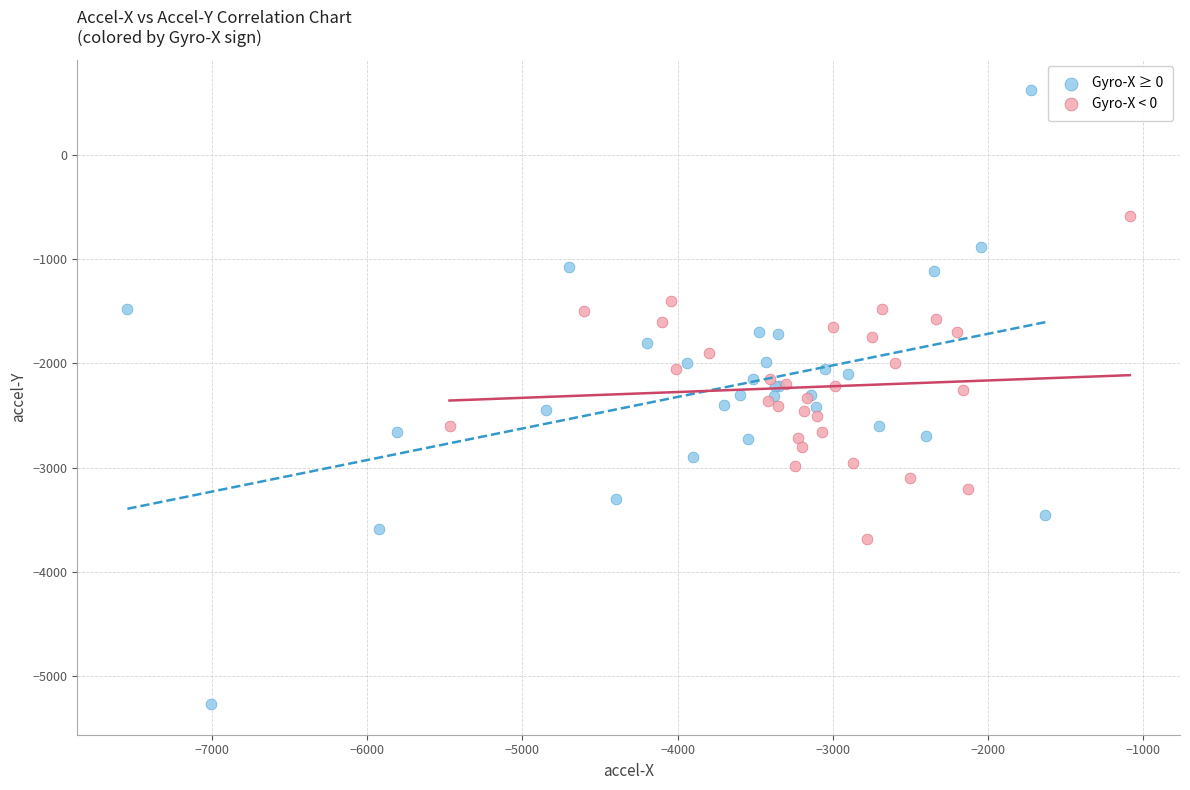

Which series reaches the minimum Y coordinate?

Gyro-X ≥ 0